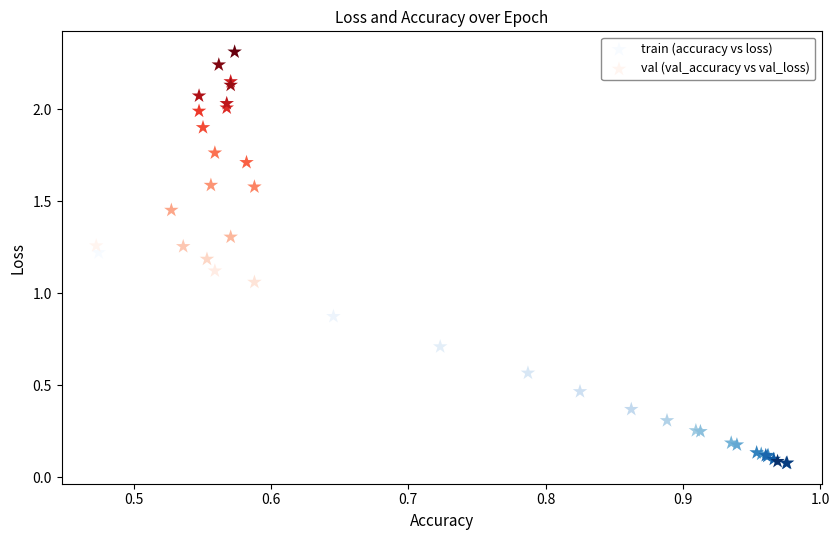

Which series reaches the minimum Y coordinate?

train (accuracy vs loss)